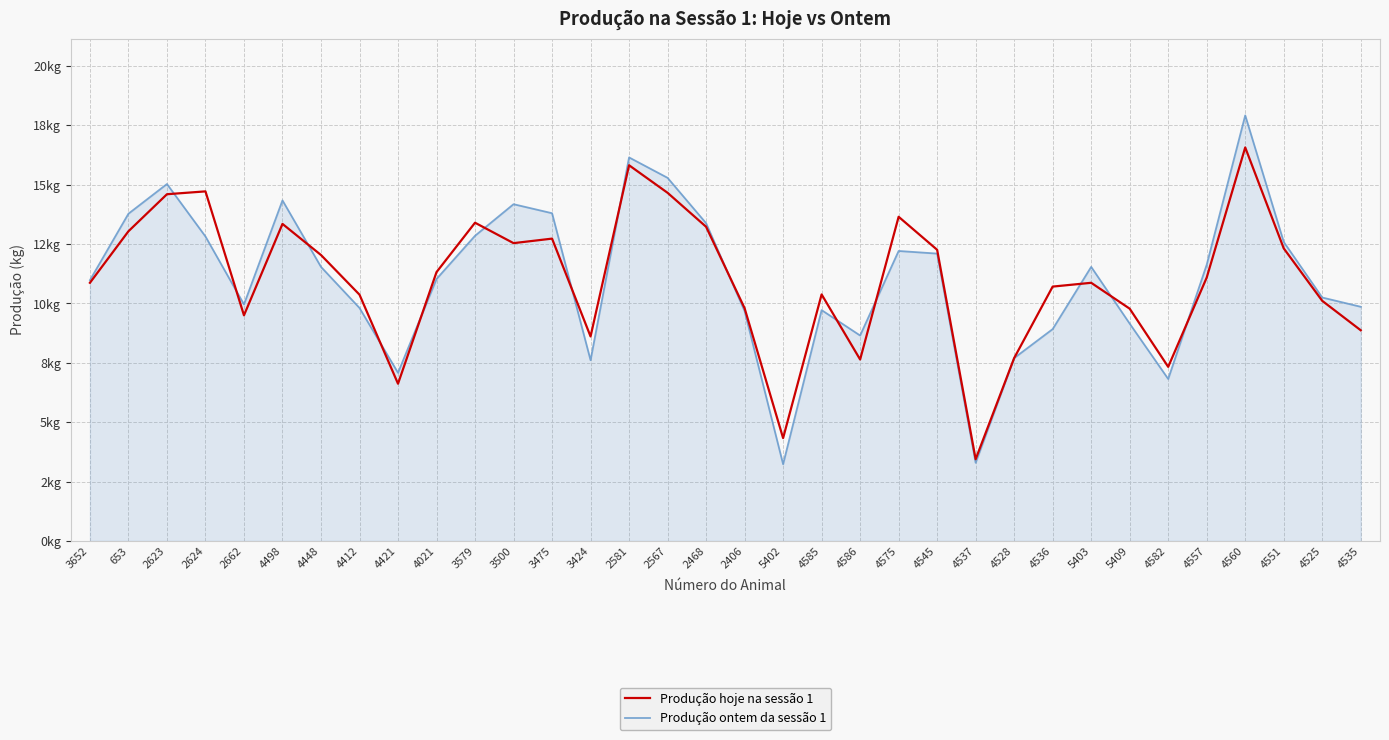

Which series has the widest spread of values?

Produção ontem da sessão 1